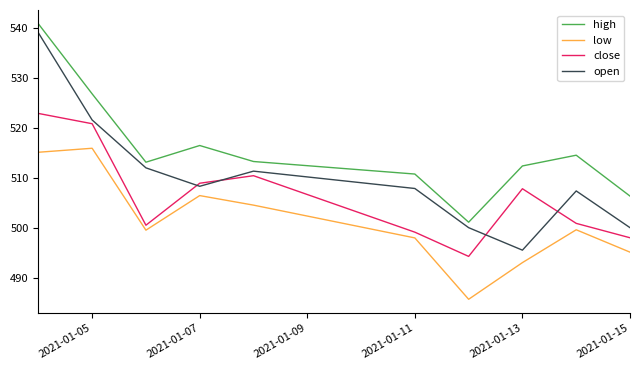

Which series has the largest range (max minus min)?

open